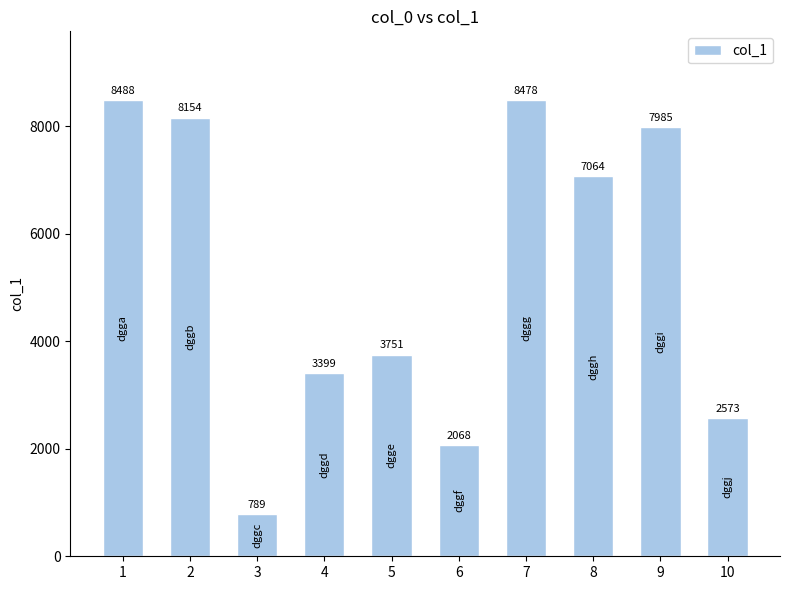

List the labels in order of value, largest first.

1, 7, 2, 9, 8, 5, 4, 10, 6, 3